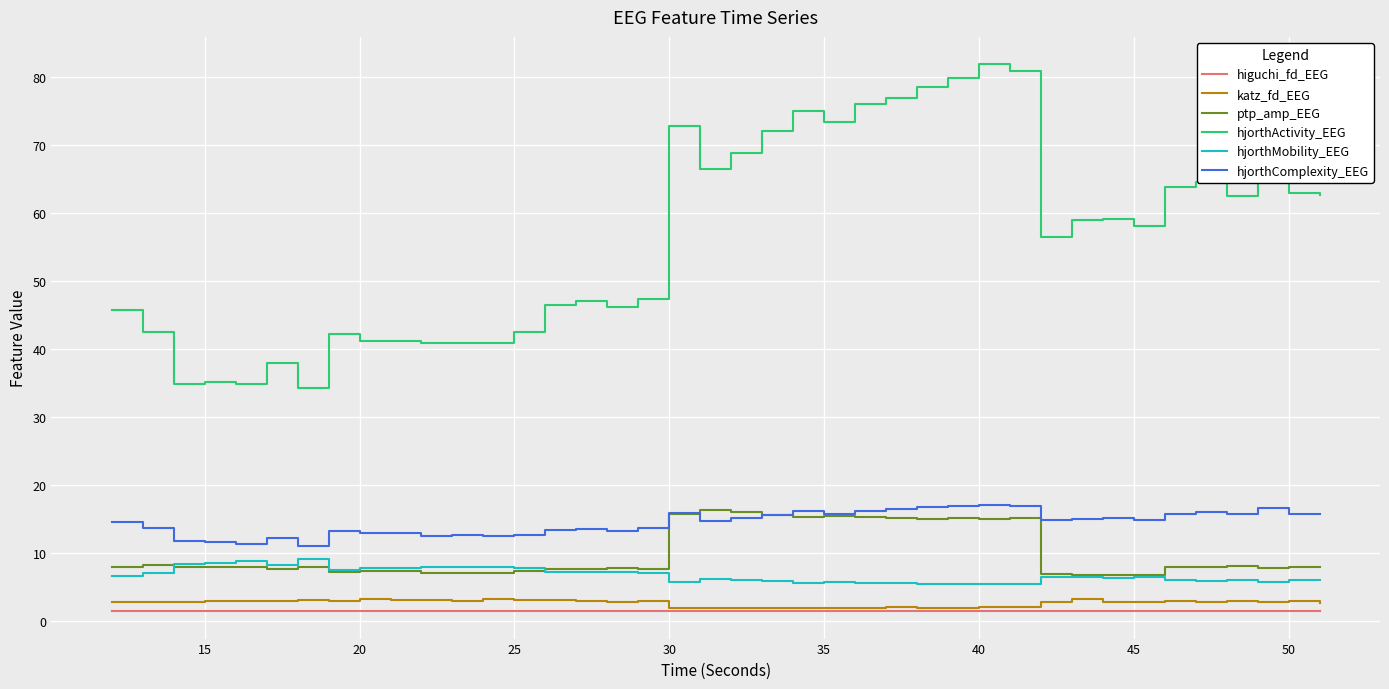

Which series has the largest total across all categories?

hjorthActivity_EEG